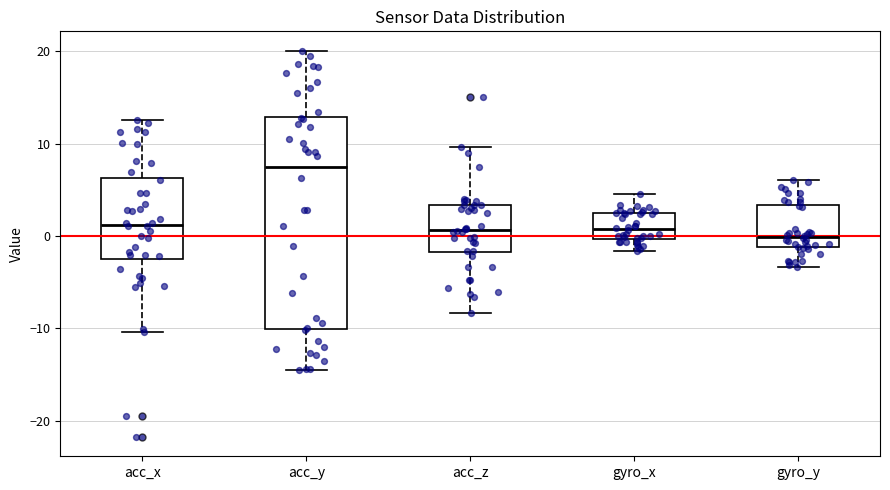

Reading left to right, read every box against the y-axis: the position of its median line, the range the box covers, and the ends of its whiskers. The values are not printed on the chart, so give them approximately, as read against the axis.

acc_x: median 1, box -2 to 6, whiskers -10 to 13
acc_y: median 7, box -10 to 13, whiskers -14 to 20
acc_z: median 1, box -2 to 3, whiskers -8 to 10
gyro_x: median 1, box 0 to 2, whiskers -2 to 5
gyro_y: median 0, box -1 to 3, whiskers -3 to 6